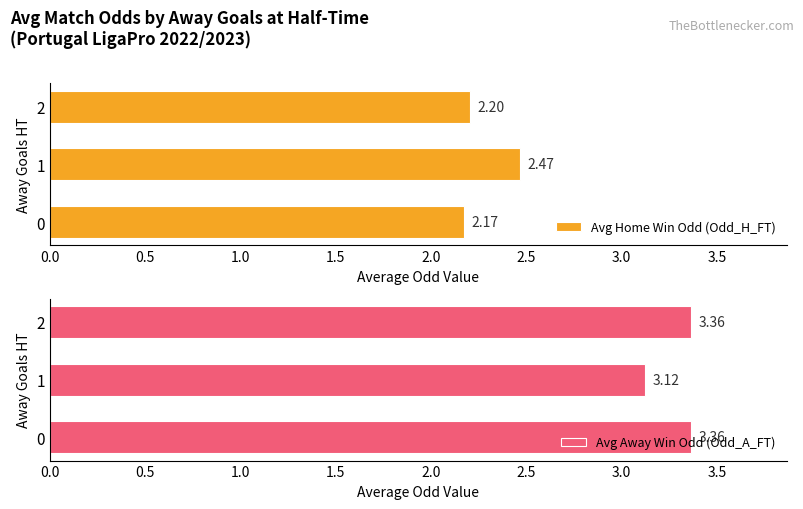

Rank the categories by Avg Home Win Odd (Odd_H_FT) value from lowest to highest.

0, 2, 1